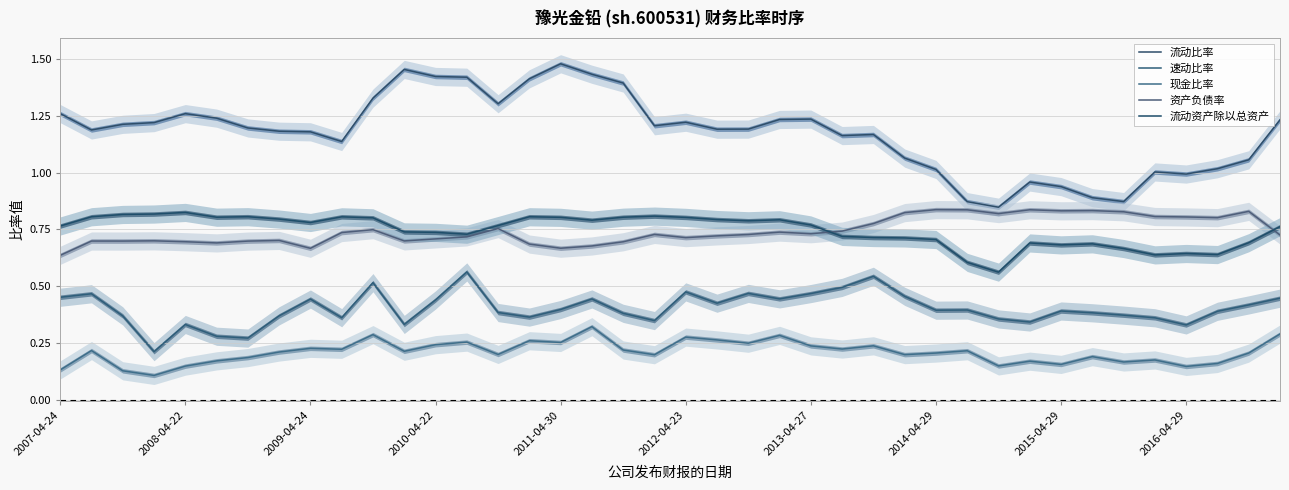

Rank the categories by 流动资产除以总资产 value from lowest to highest.

30, 29, 35, 37, 36, 34, 32, 33, 31, 38, 28, 27, 26, 25, 13, 12, 11, 39, 2007-04-24, 14, 24, 2015-04-29, 22, 17, 23, 21, 2014-04-29, 10, 20, 16, 2012-04-23, 18, 2016-04-29, 15, 2008-04-22, 2013-04-27, 19, 2009-04-24, 2010-04-22, 2011-04-30